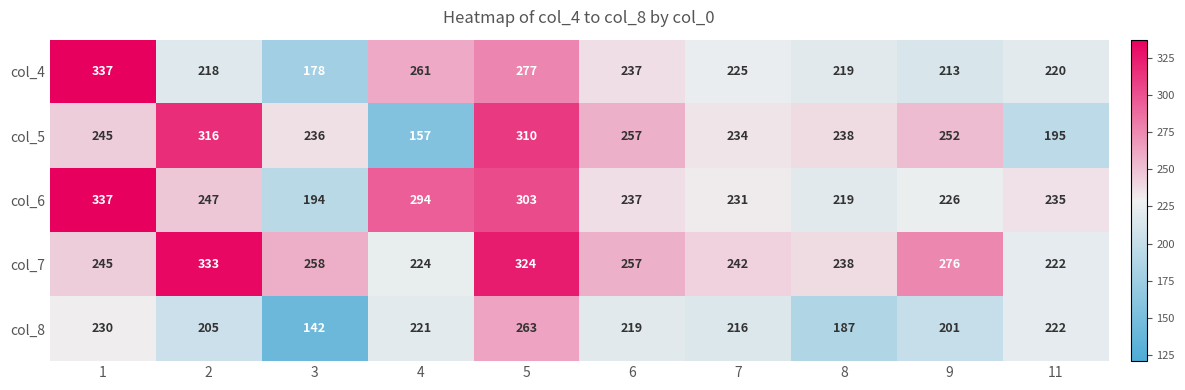

At which category does the chart reach its minimum across all series?

3